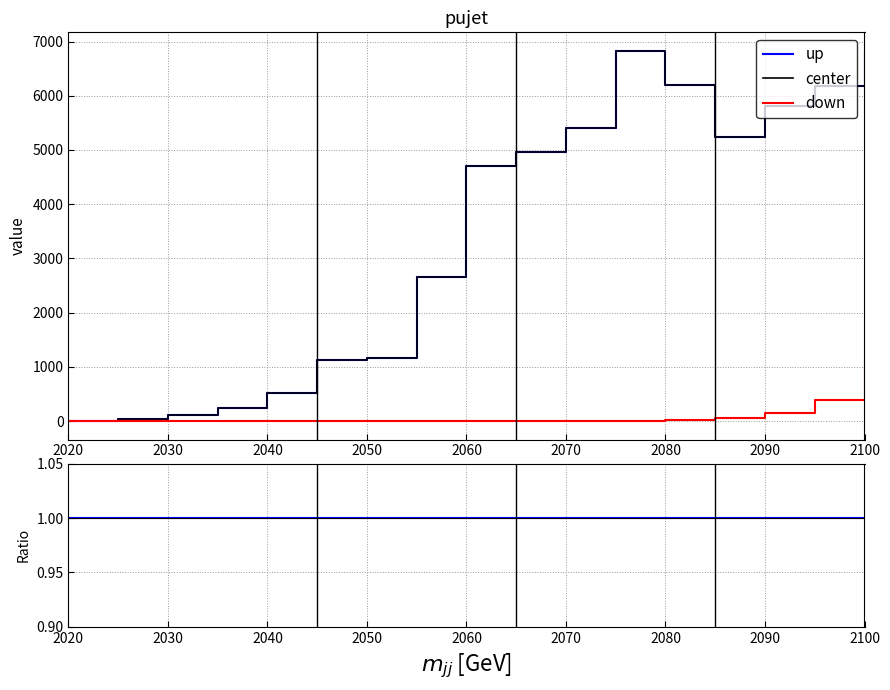

How many positive values does the down series have?

8